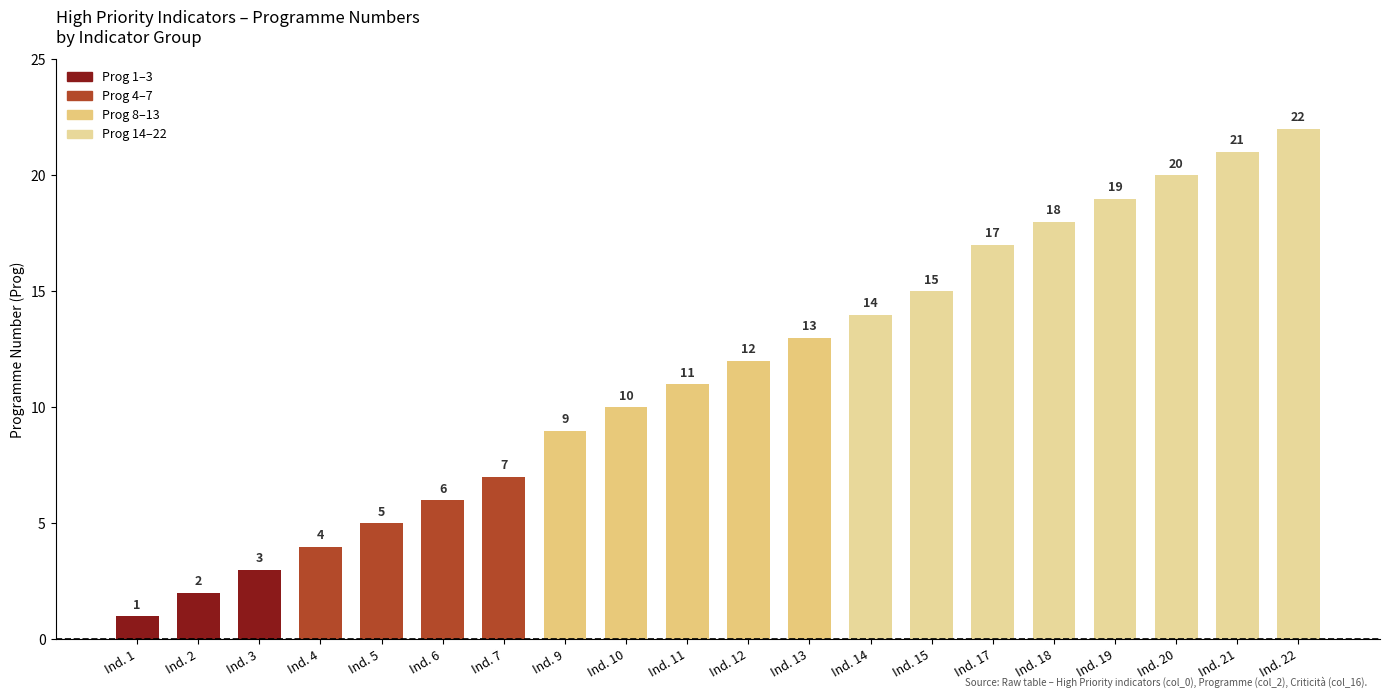

What is the minimum value shown in the chart?

1